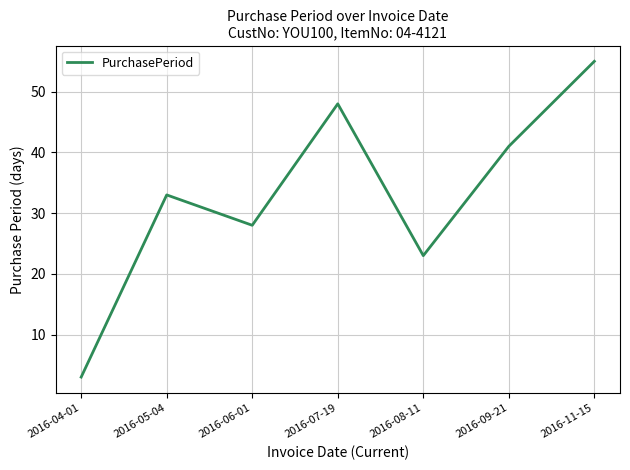

Where is the data nearest to the value 29?

2016-06-01